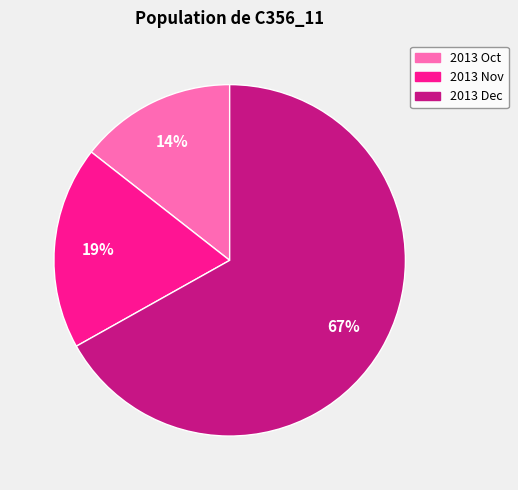

To the nearest percent, what is the average slice percentage?

33%